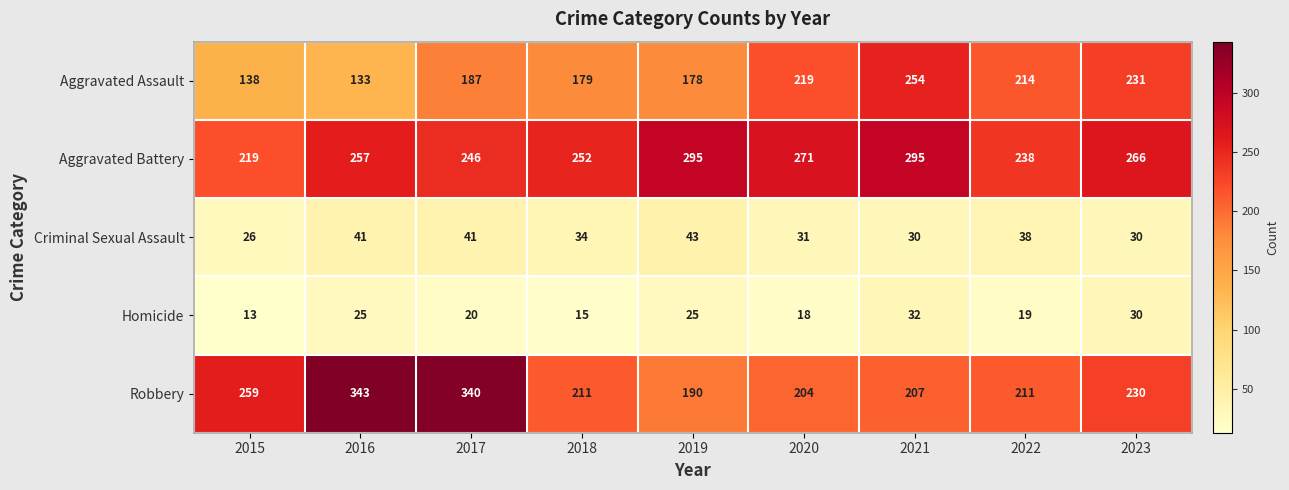

What is the sum of the Robbery values at 2015 and 2018?

470